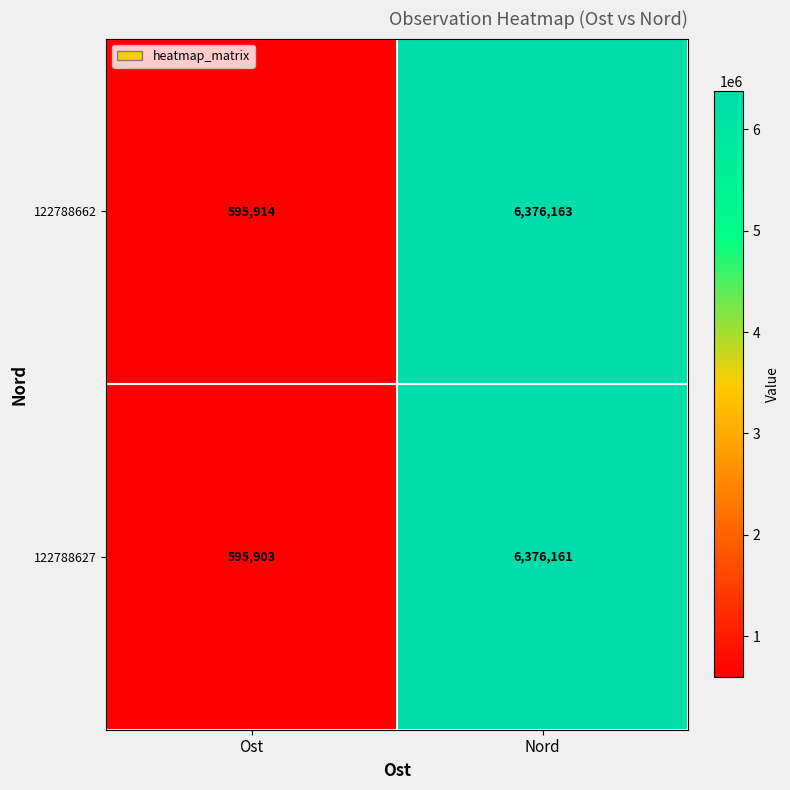

Reading left to right, extract all data points from this chart.

122788662: Ost=595914	Nord=6376163
122788627: Ost=595903	Nord=6376161